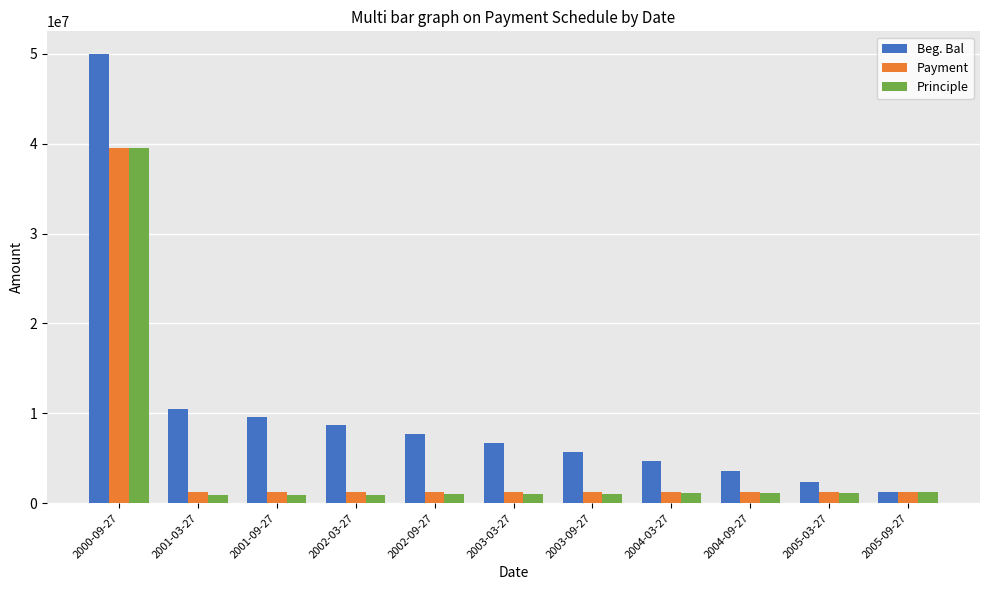

Where does the Principle series first go above 1063121?

2000-09-27